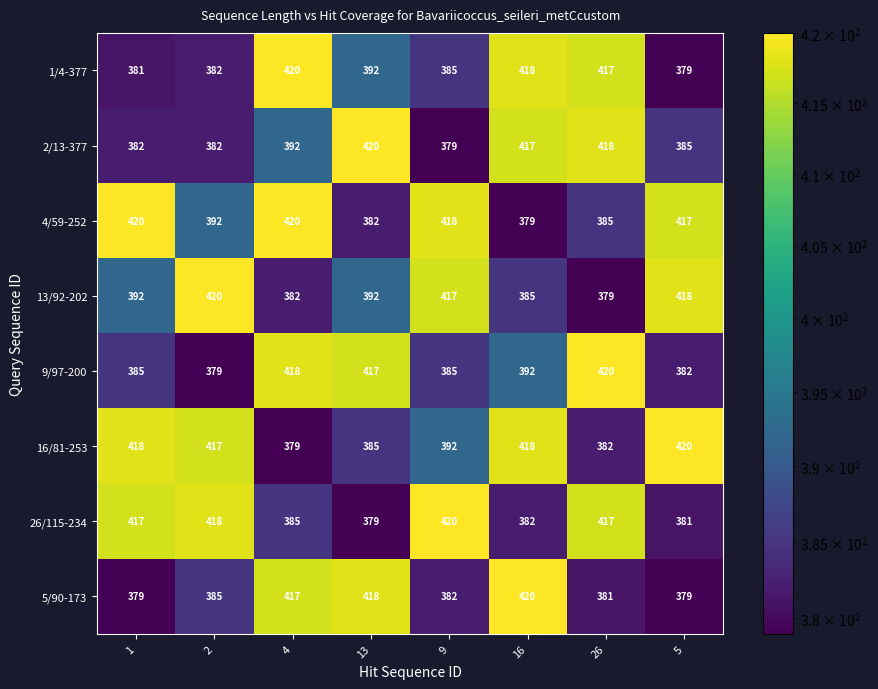

What is the sum of the 26/115-234 values at 9 and 1?

837